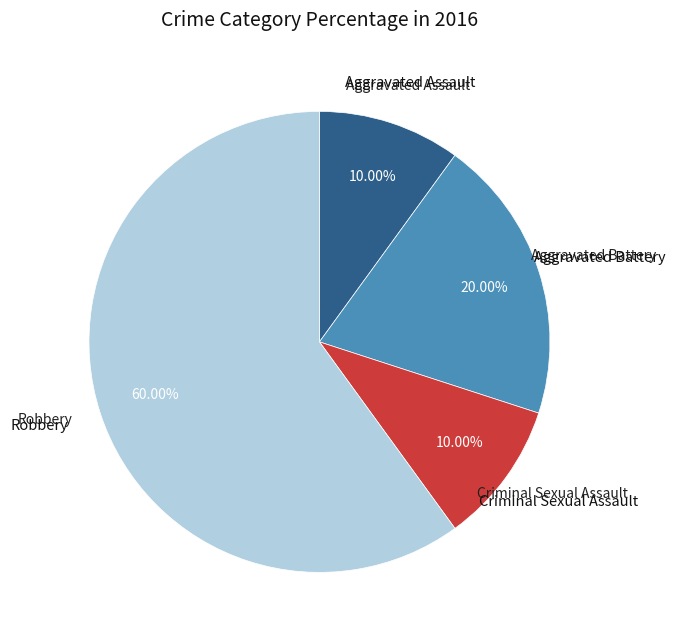

Is there any slice that represents more than half of the pie?

Yes